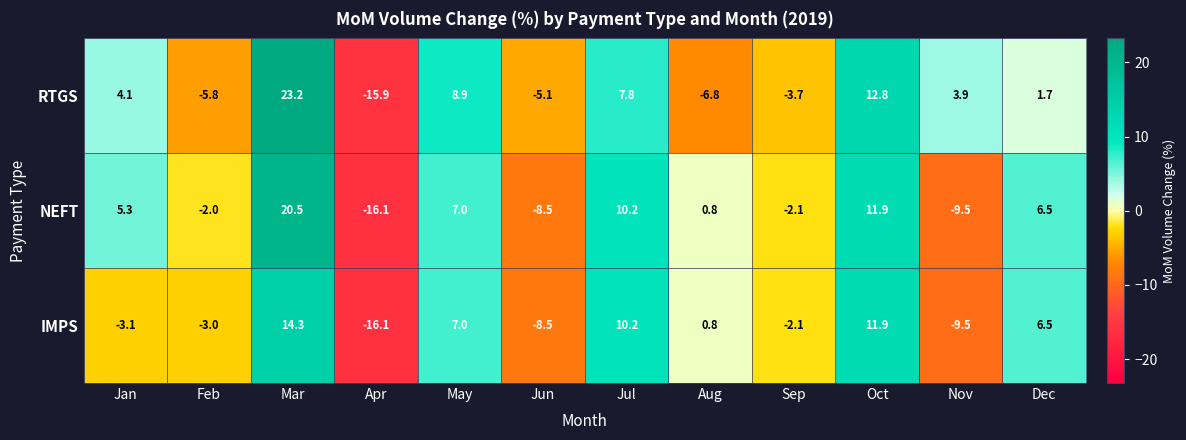

Is it true that NEFT equals 5.8 at Oct?

False